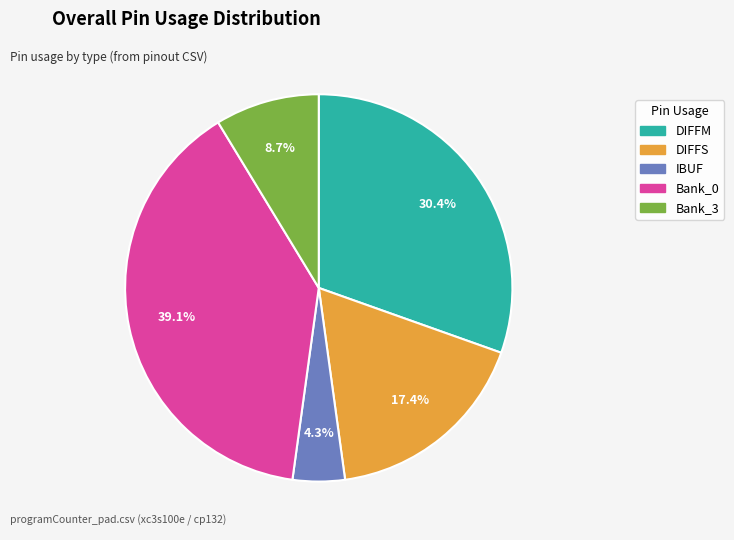

Is there a majority slice in this chart?

No